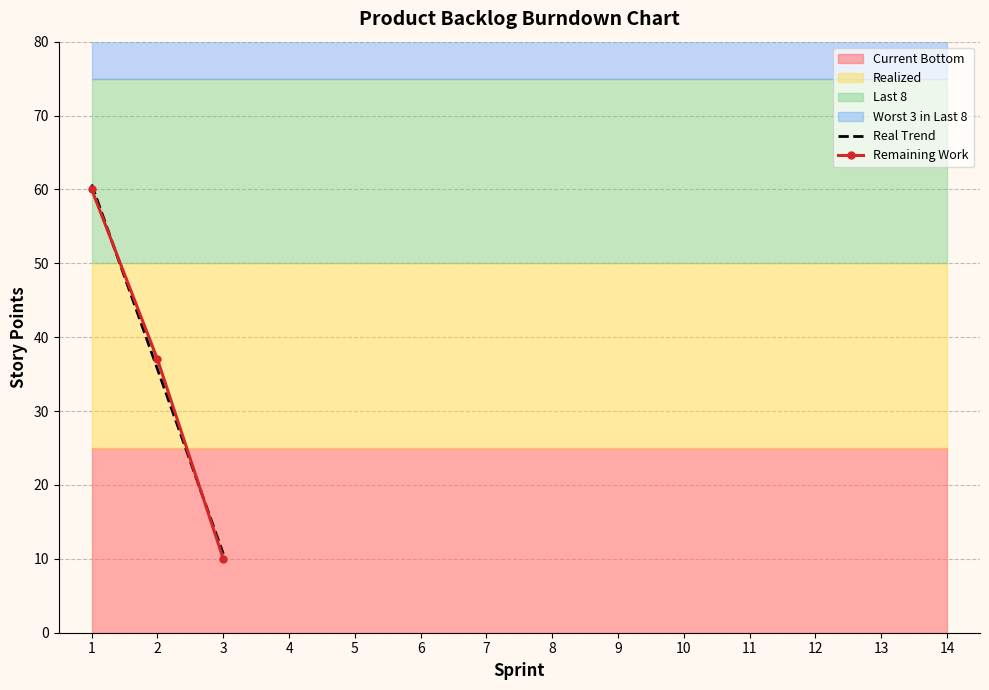

Reading left to right, list all the values displayed in this chart.

Real Trend: 60.7	35.7	10.7
Remaining Work: 60.0	37.0	10.0